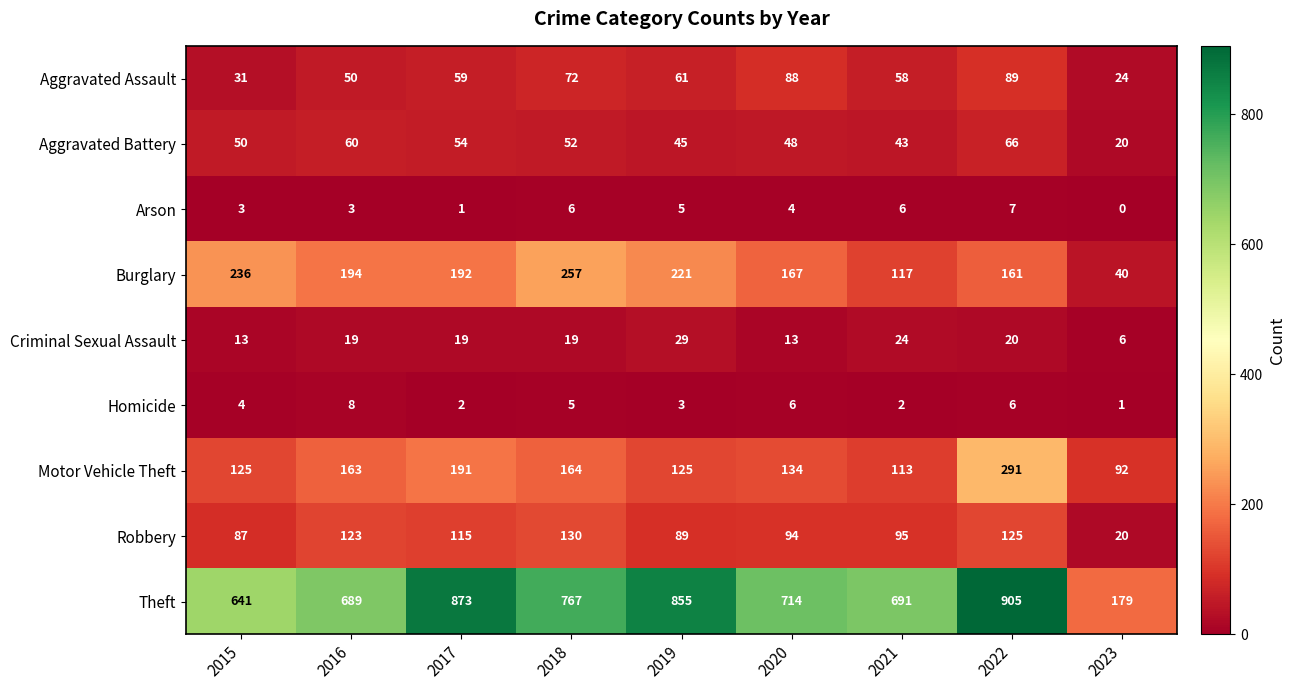

At how many categories does at least one series exceed 440?

8